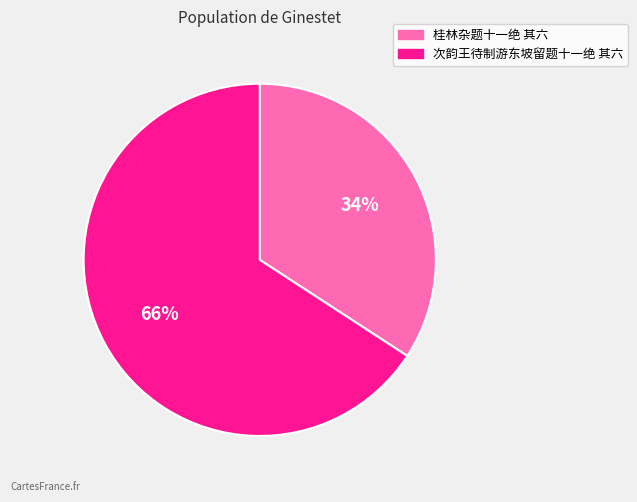

Is the sum of 桂林杂题十一绝 其六 and 次韵王待制游东坡留题十一绝 其六 greater than half?

Yes